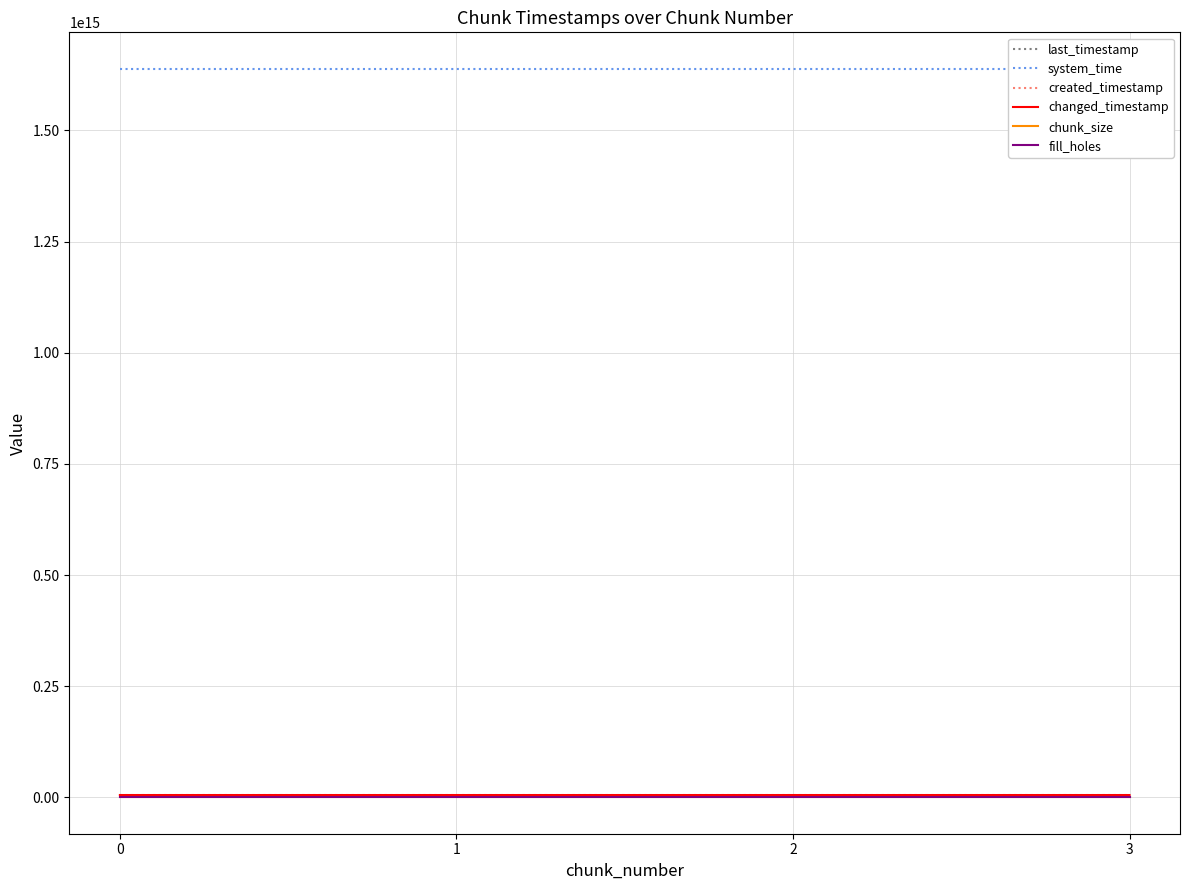

Is the value of changed_timestamp at 3 greater than the value of system_time at 0?

No